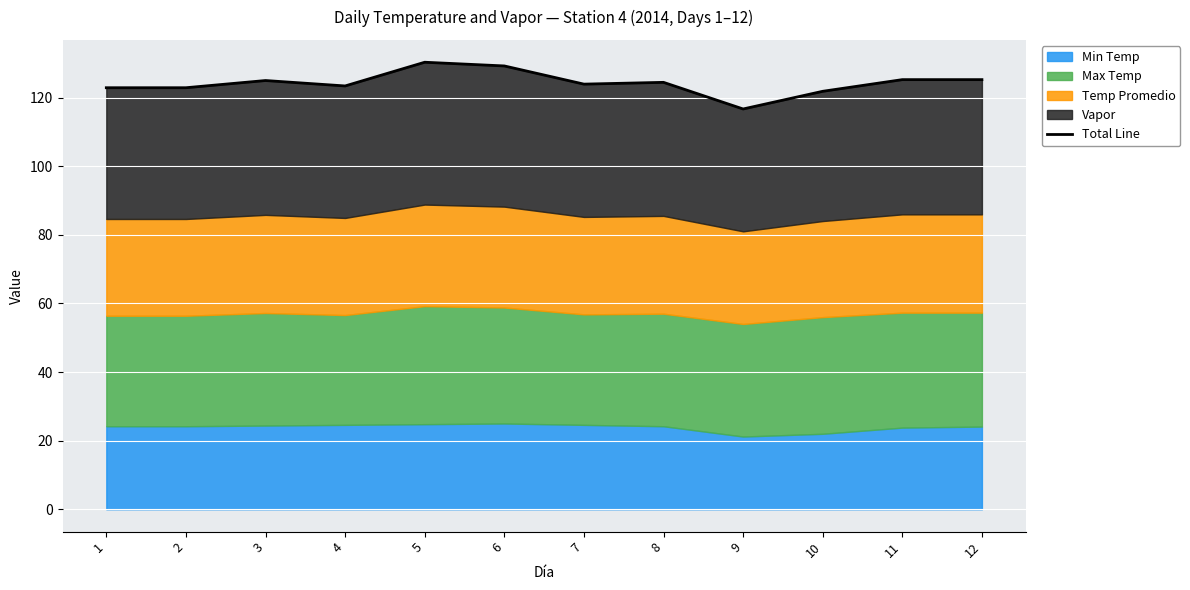

What is the value of the 10th point from the left?

121.8